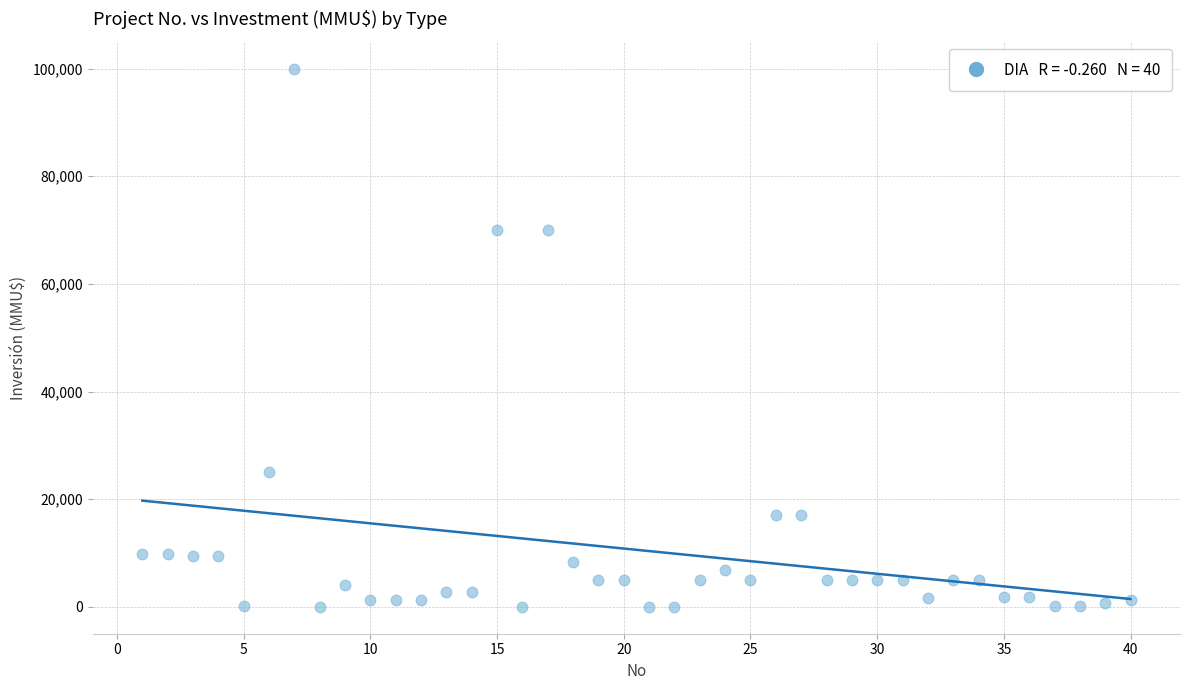

What is the range of Y values (max minus min)?

100000